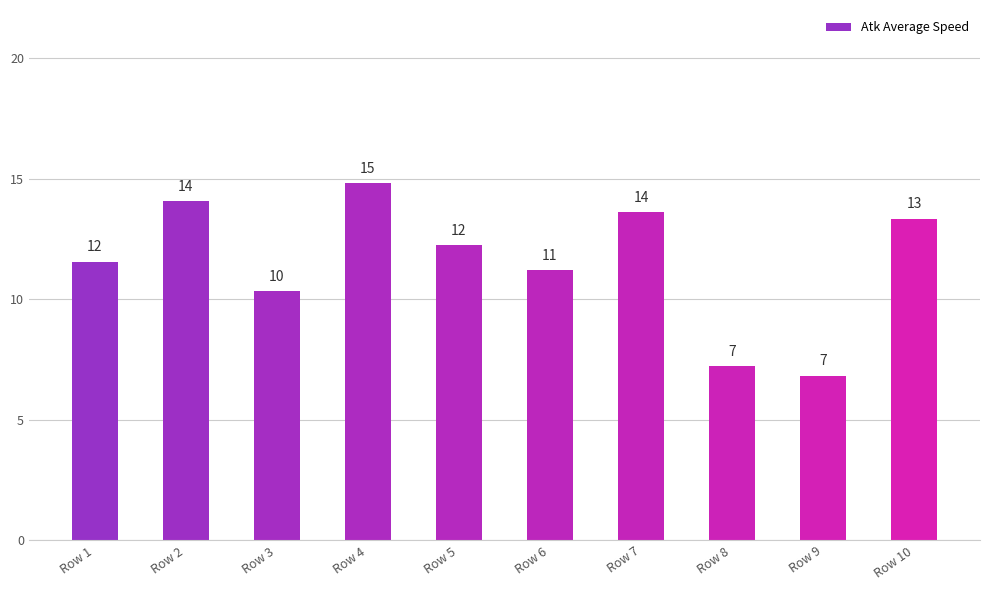

Approximately how many times larger is the value at Row 2 compared to Row 8?

1.9